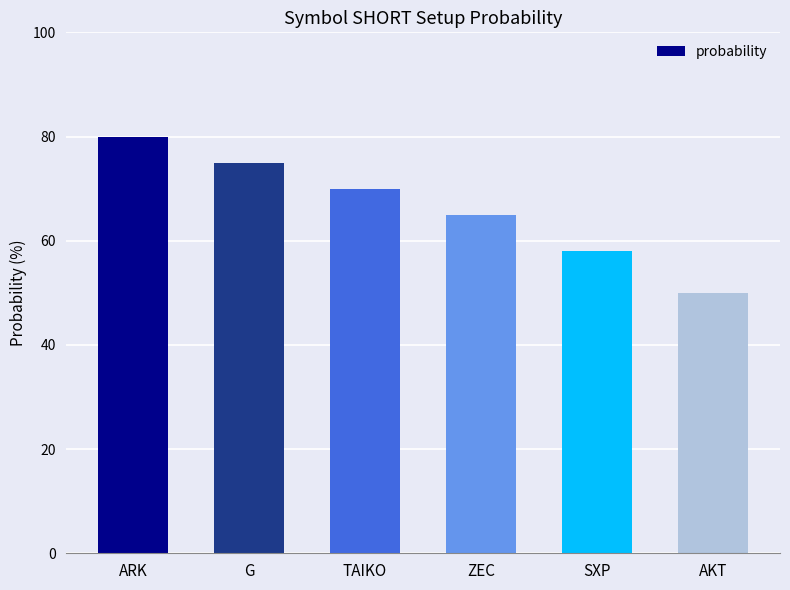

What is the label of the 6th bar from the left?

AKT